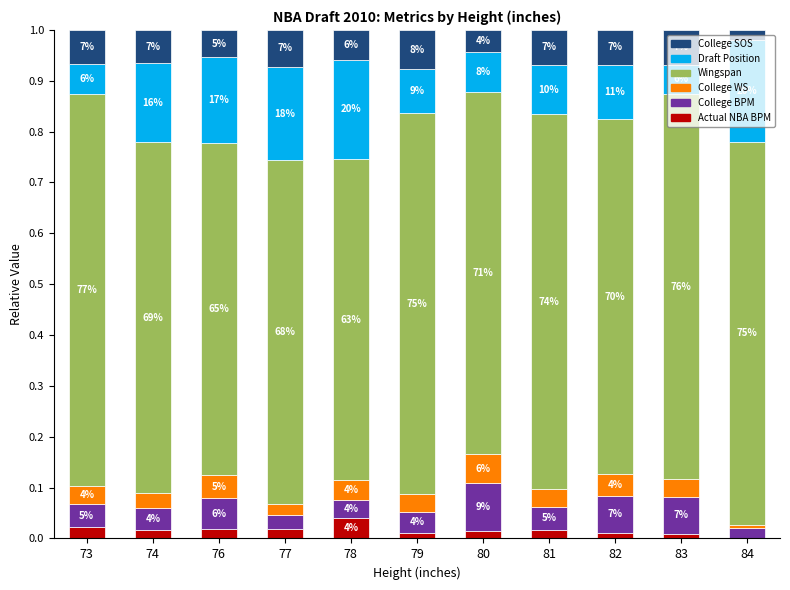

Does the chart contain stacked bars?

Yes